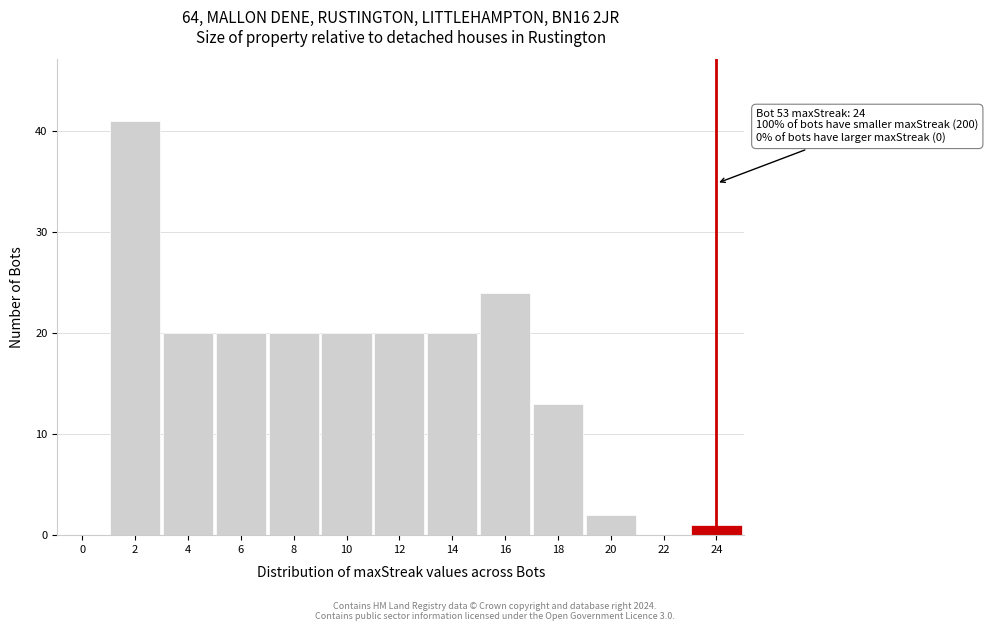

Reading left to right, extract all data points from this chart.

0=0	2=41	4=20	6=20	8=20	10=20	12=20	14=20	16=24	18=13	20=2	22=0	24=1